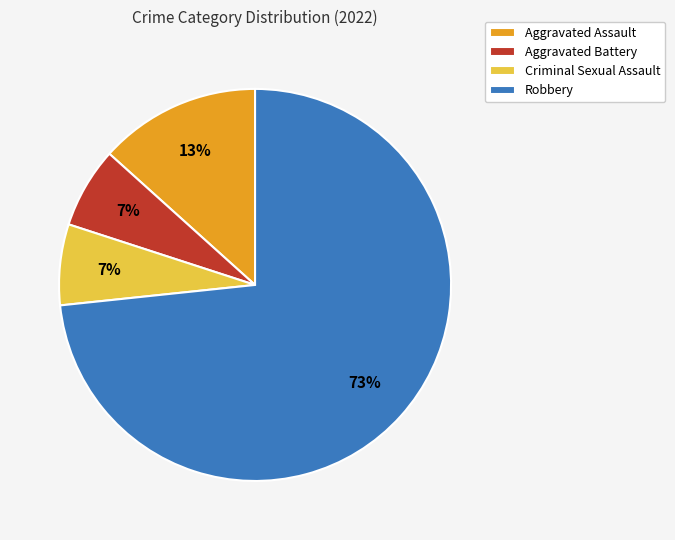

The Criminal Sexual Assault slice represents 7% of the pie. True or false?

True